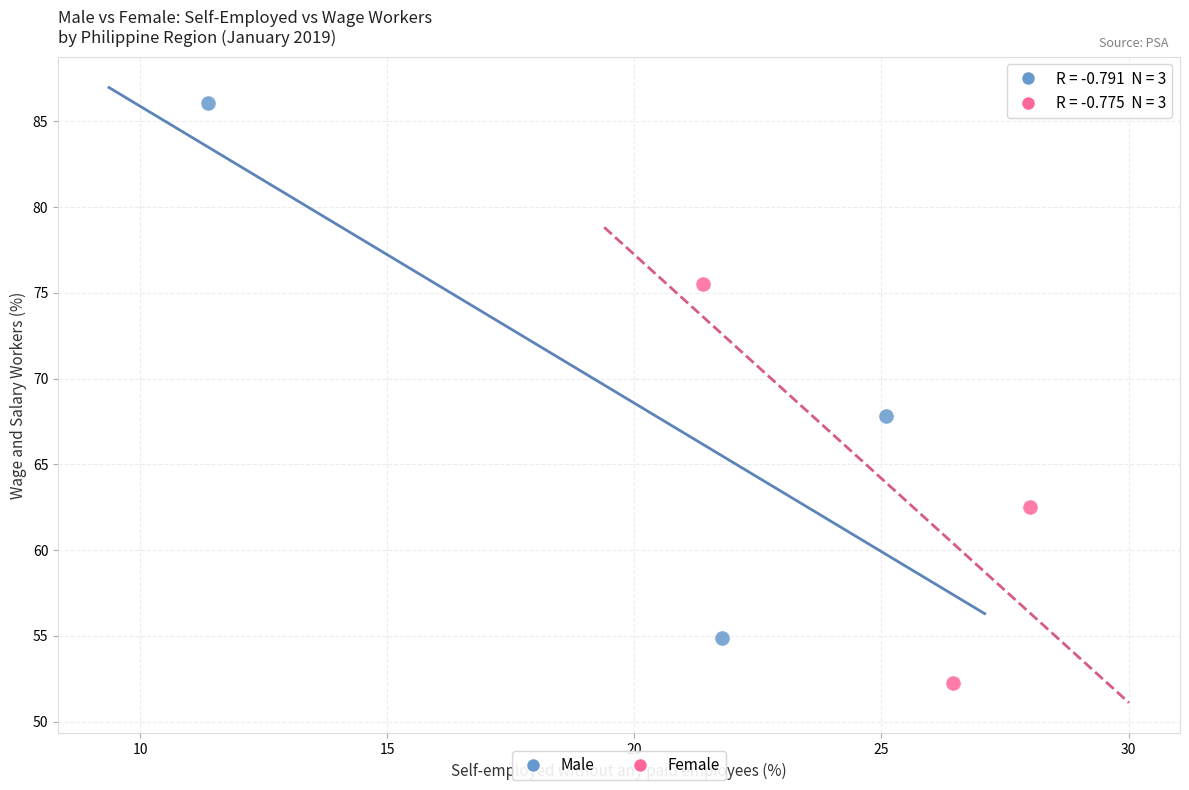

What are all the series names shown in the legend?

Male, Female